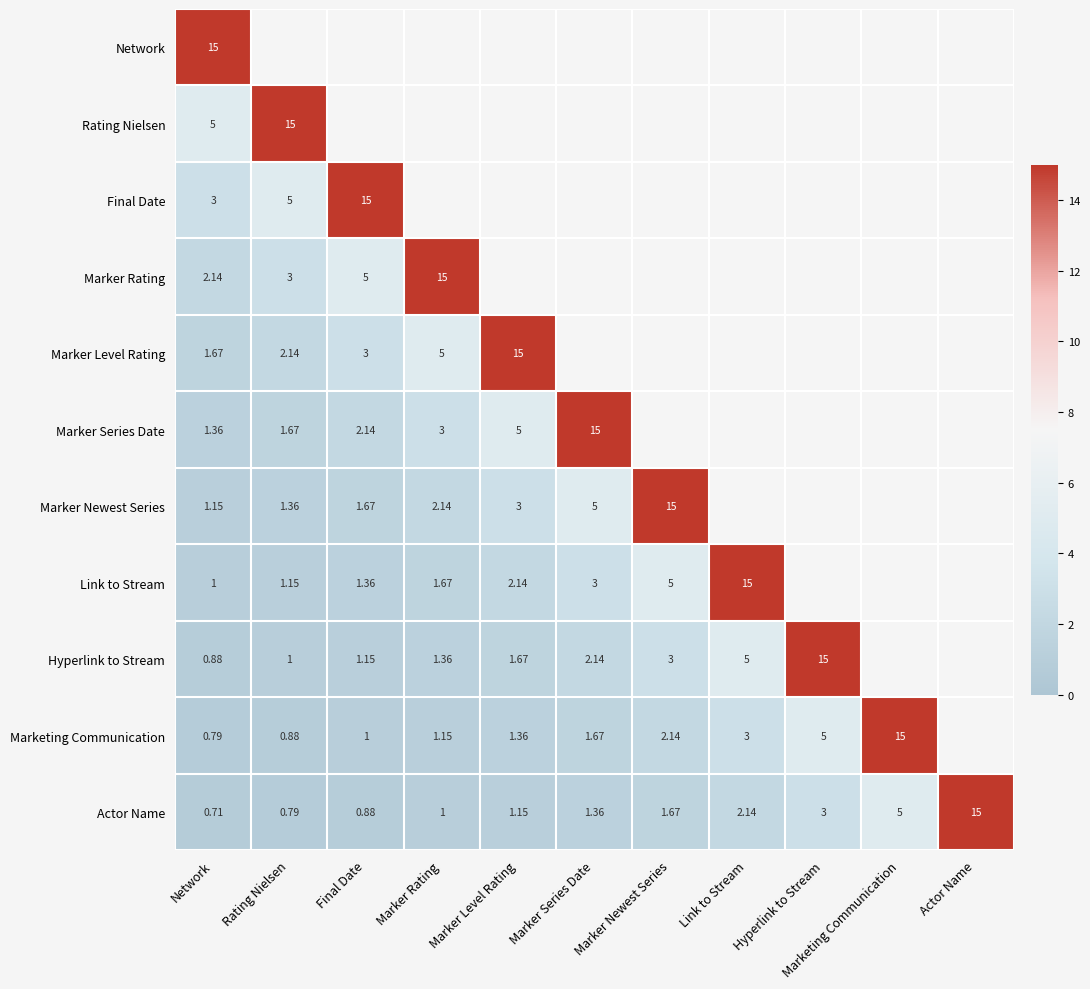

Where is Actor Name nearest to the value 7?

Marketing Communication